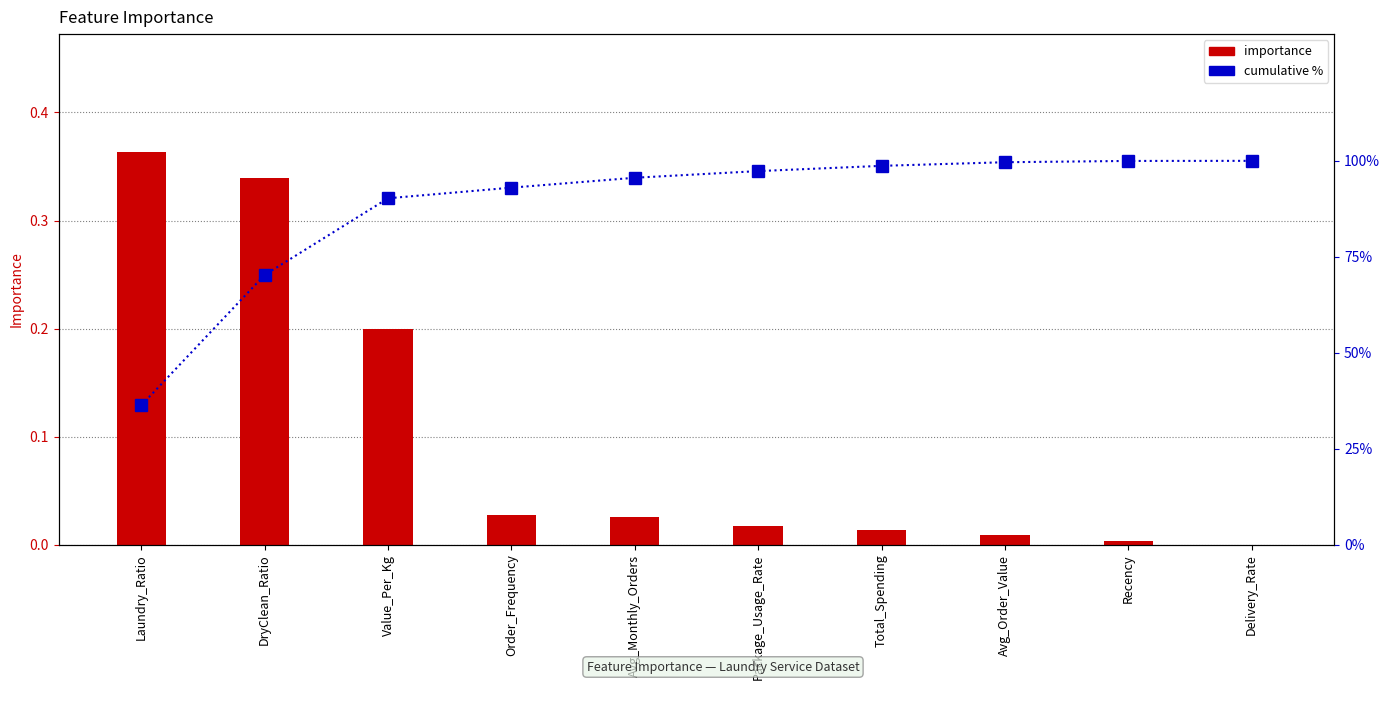

How many categories are shown in the chart?

10